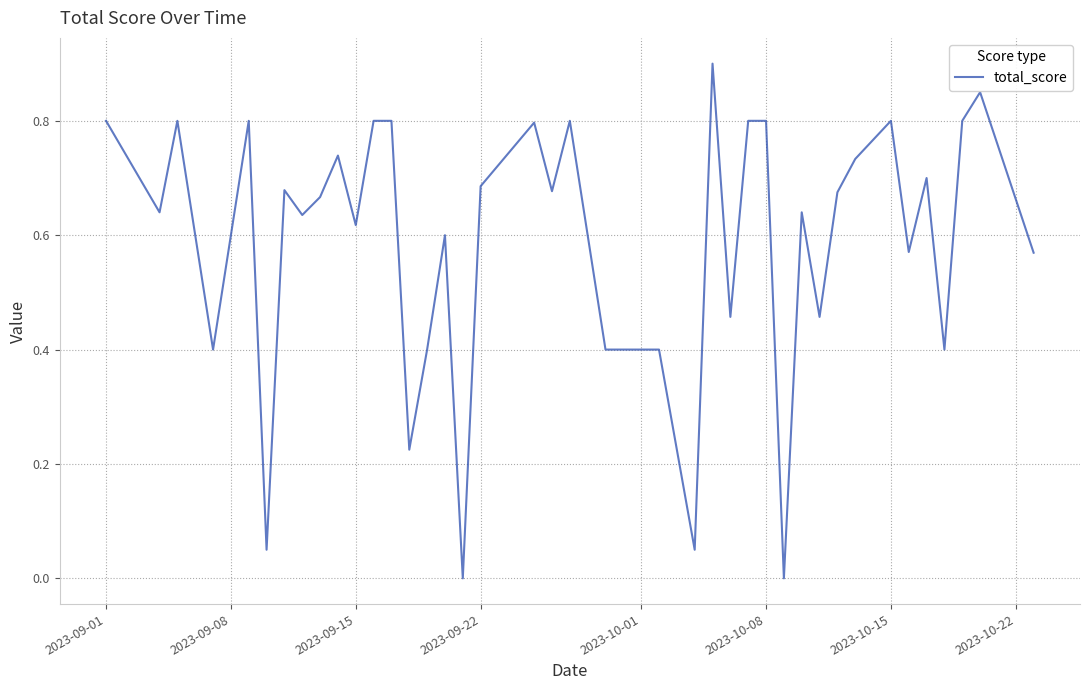

How many lines are shown in the chart?

1